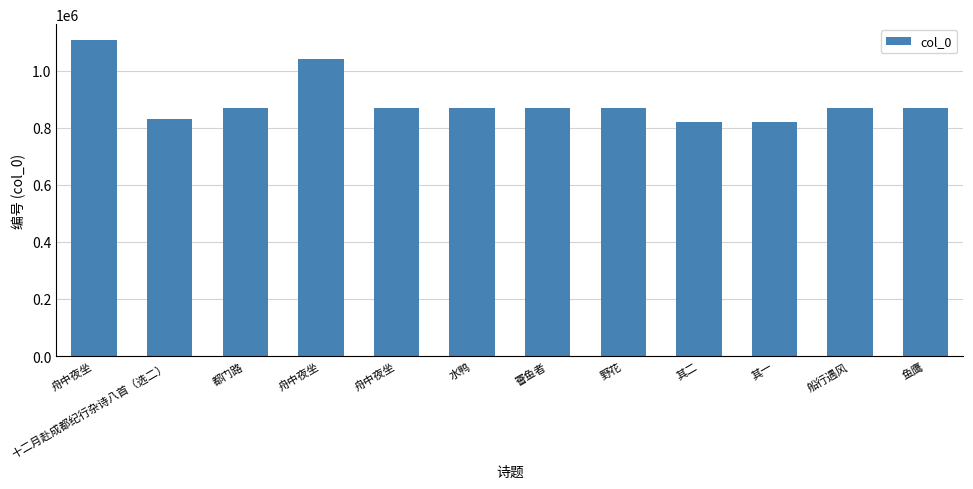

The value at 舟中夜坐 is 1042593. True or false?

True